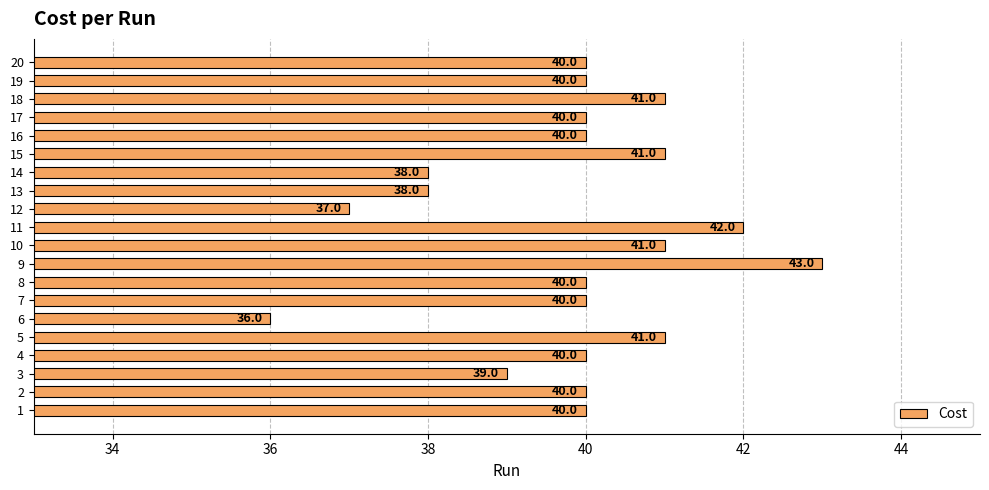

True or false: the data shows 15.2 at 10.

False